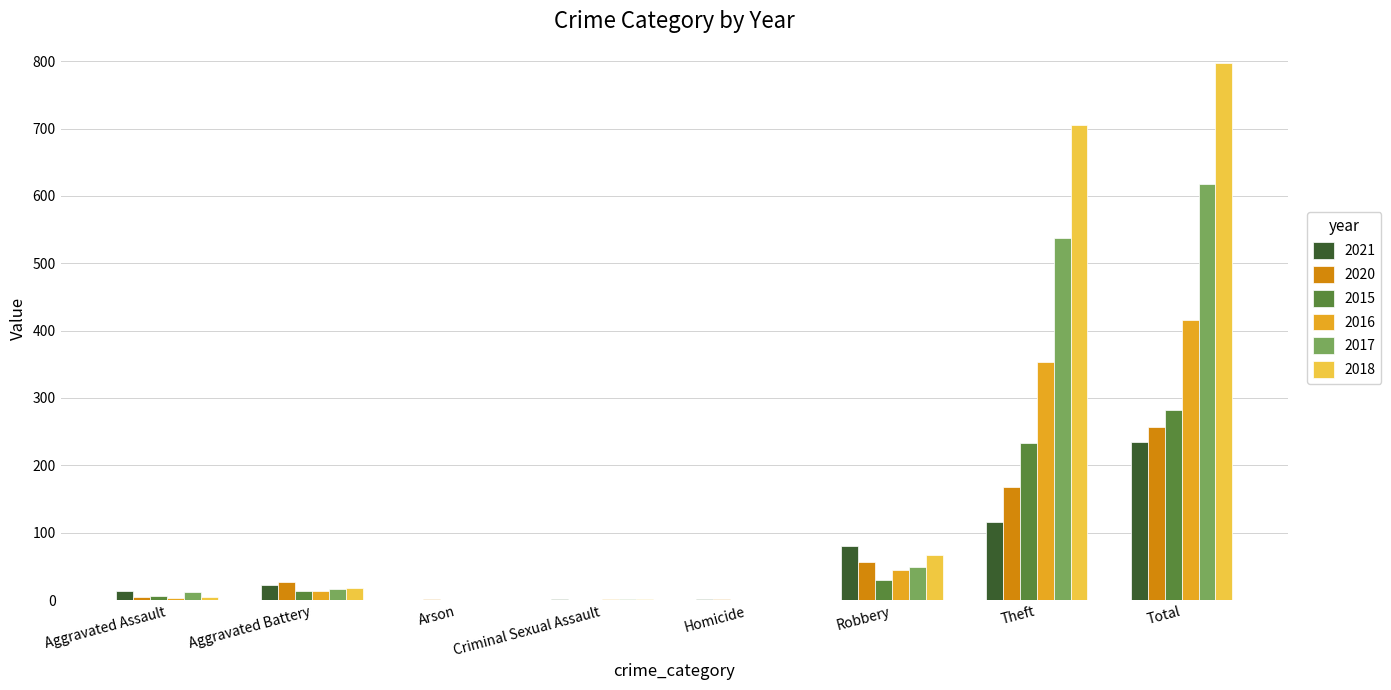

What is the spread (max minus min) of values at Homicide?

1